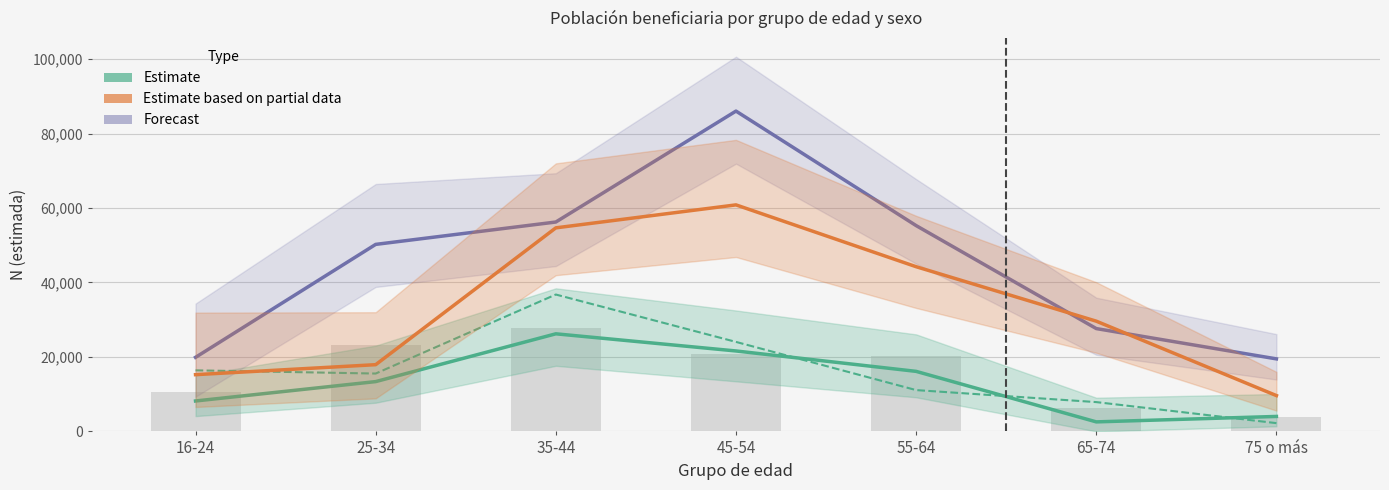

List the labels in order of Forecast (Mujer 2023) value, smallest first.

75 o más, 16-24, 65-74, 25-34, 55-64, 35-44, 45-54